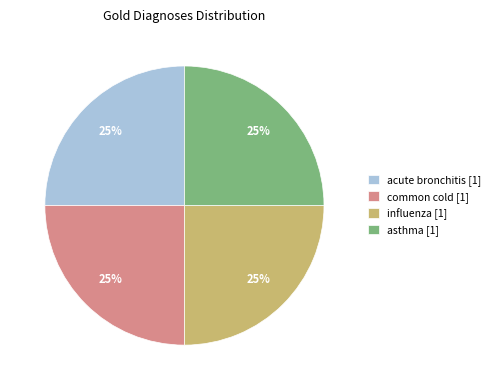

To the nearest percent, what is the combined percentage of common cold [1] and influenza [1]?

50%